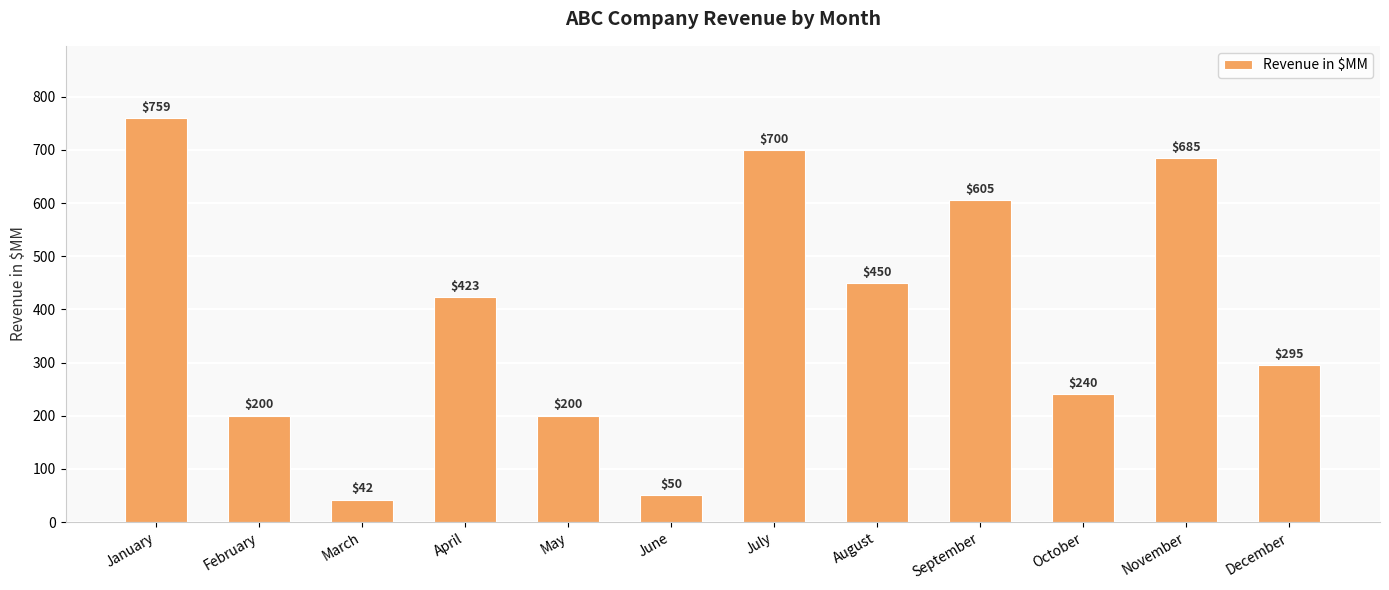

How many data points does each series have?

12